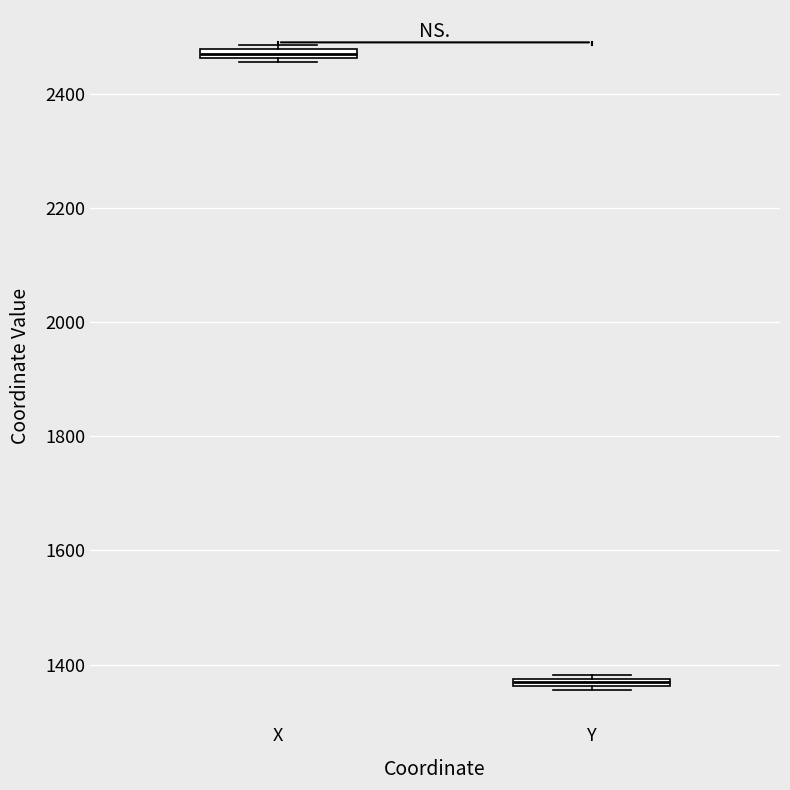

Where is the upper edge of the box for X on the y-axis? The values are not printed on the chart, so give them approximately, as read against the axis.

2480